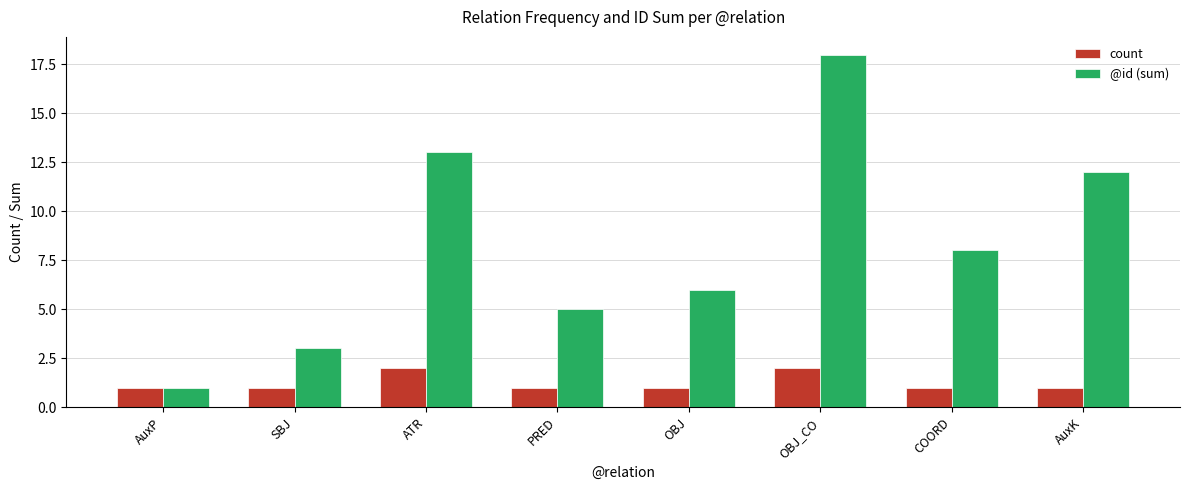

What is the difference between the maximum and minimum values in the @id (sum) series?

17